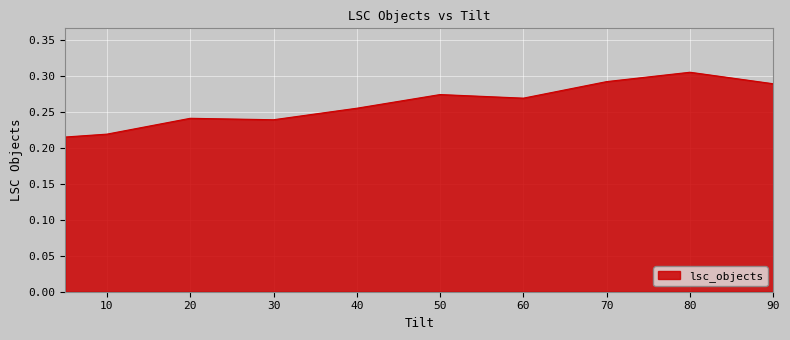

Reading left to right, extract all data points from this chart.

5=0.2	10=0.2	20=0.2	30=0.2	40=0.3	50=0.3	60=0.3	70=0.3	80=0.3	90=0.3